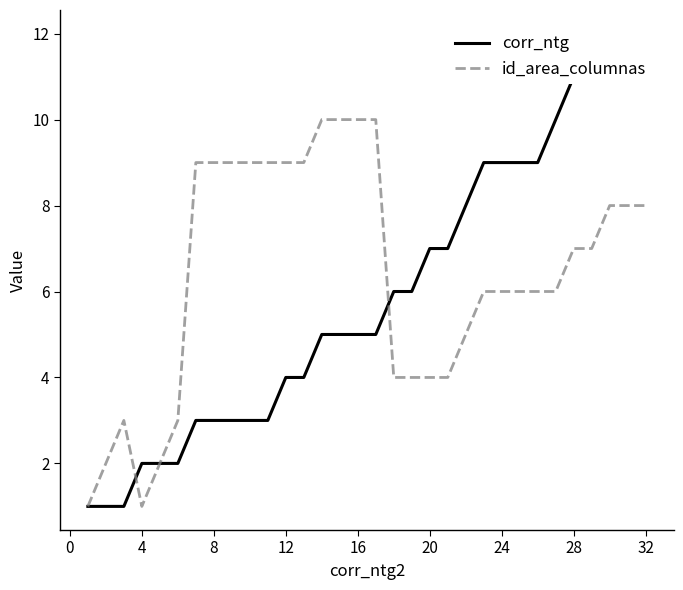

The id_area_columnas series shows 9 at 12. True or false?

True